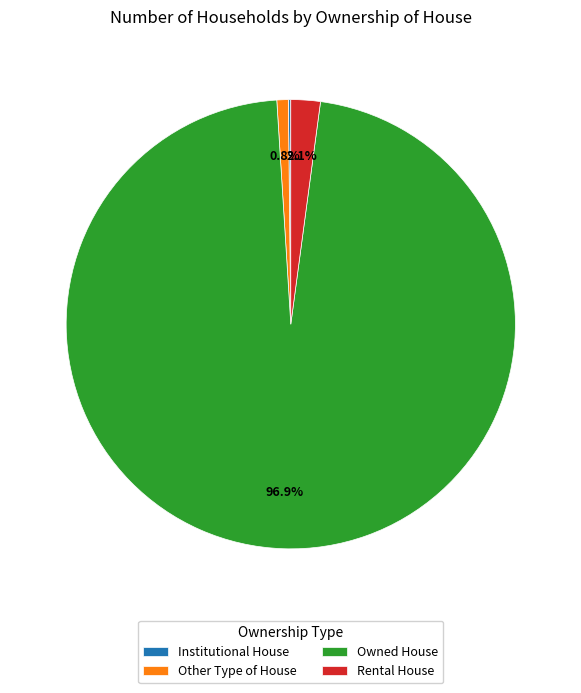

Which category has the biggest portion of the pie?

Owned House